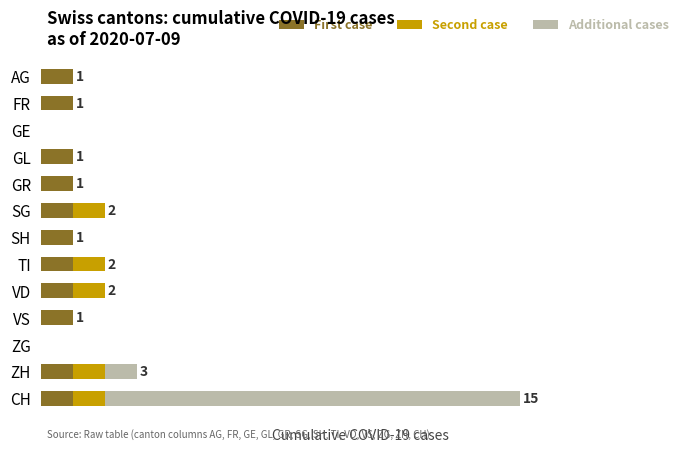

List the series in order of their overall mean, highest first.

Additional cases, First case, Second case